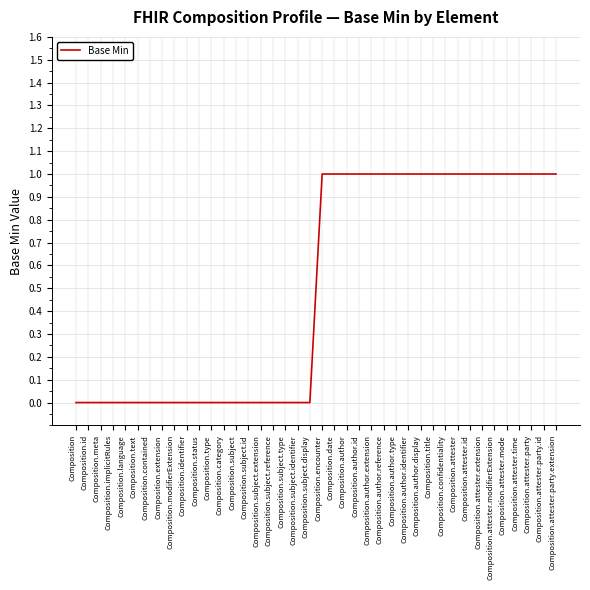

What is the sum of the values at Composition.subject.type and Composition.attester.time?

1